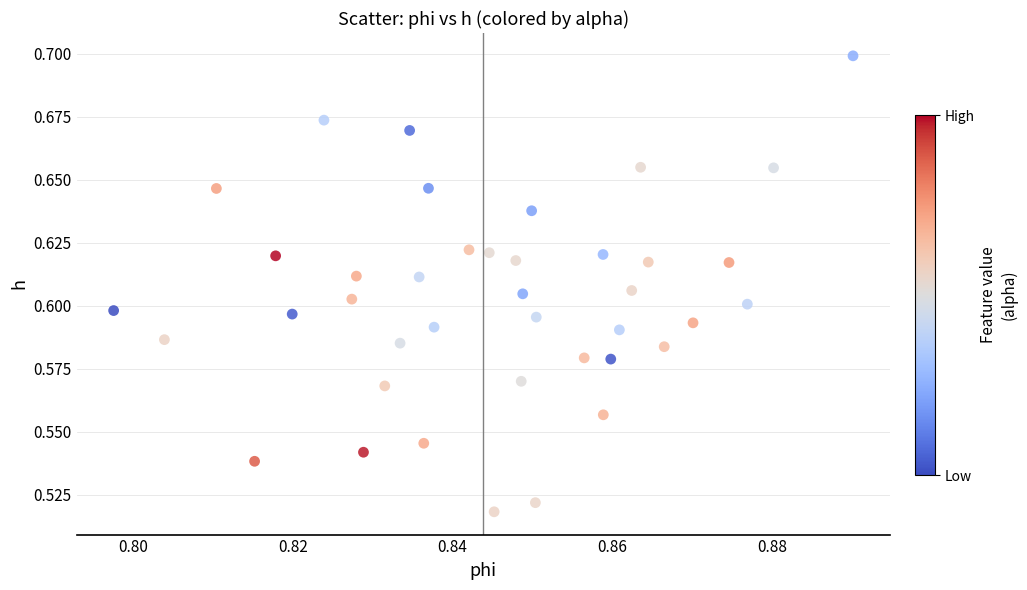

How many points are shown in the scatter plot?

40